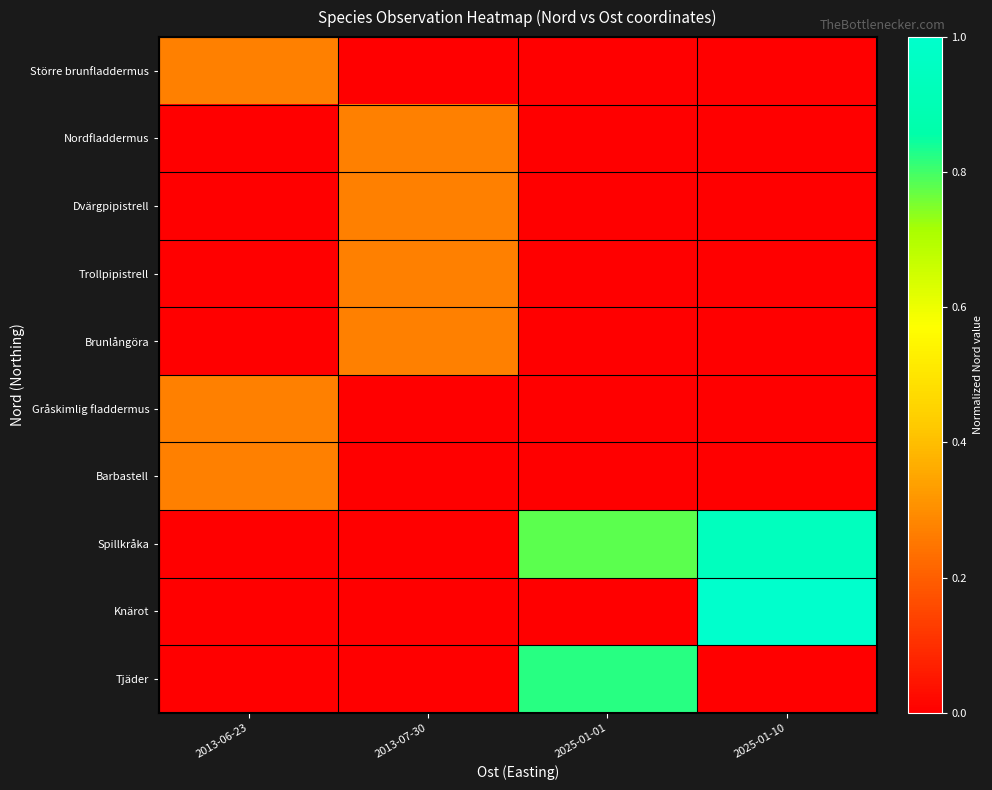

Reading left to right, extract all data points from this chart.

Större brunfladdermus: 2013-06-23=0.3	2013-07-30=0.0	2025-01-01=0.0	2025-01-10=0.0
Nordfladdermus: 2013-06-23=0.0	2013-07-30=0.3	2025-01-01=0.0	2025-01-10=0.0
Dvärgpipistrell: 2013-06-23=0.0	2013-07-30=0.3	2025-01-01=0.0	2025-01-10=0.0
Trollpipistrell: 2013-06-23=0.0	2013-07-30=0.3	2025-01-01=0.0	2025-01-10=0.0
Brunlångöra: 2013-06-23=0.0	2013-07-30=0.3	2025-01-01=0.0	2025-01-10=0.0
Gråskimlig fladdermus: 2013-06-23=0.3	2013-07-30=0.0	2025-01-01=0.0	2025-01-10=0.0
Barbastell: 2013-06-23=0.3	2013-07-30=0.0	2025-01-01=0.0	2025-01-10=0.0
Spillkråka: 2013-06-23=0.0	2013-07-30=0.0	2025-01-01=0.8	2025-01-10=0.9
Knärot: 2013-06-23=0.0	2013-07-30=0.0	2025-01-01=0.0	2025-01-10=1.0
Tjäder: 2013-06-23=0.0	2013-07-30=0.0	2025-01-01=0.8	2025-01-10=0.0